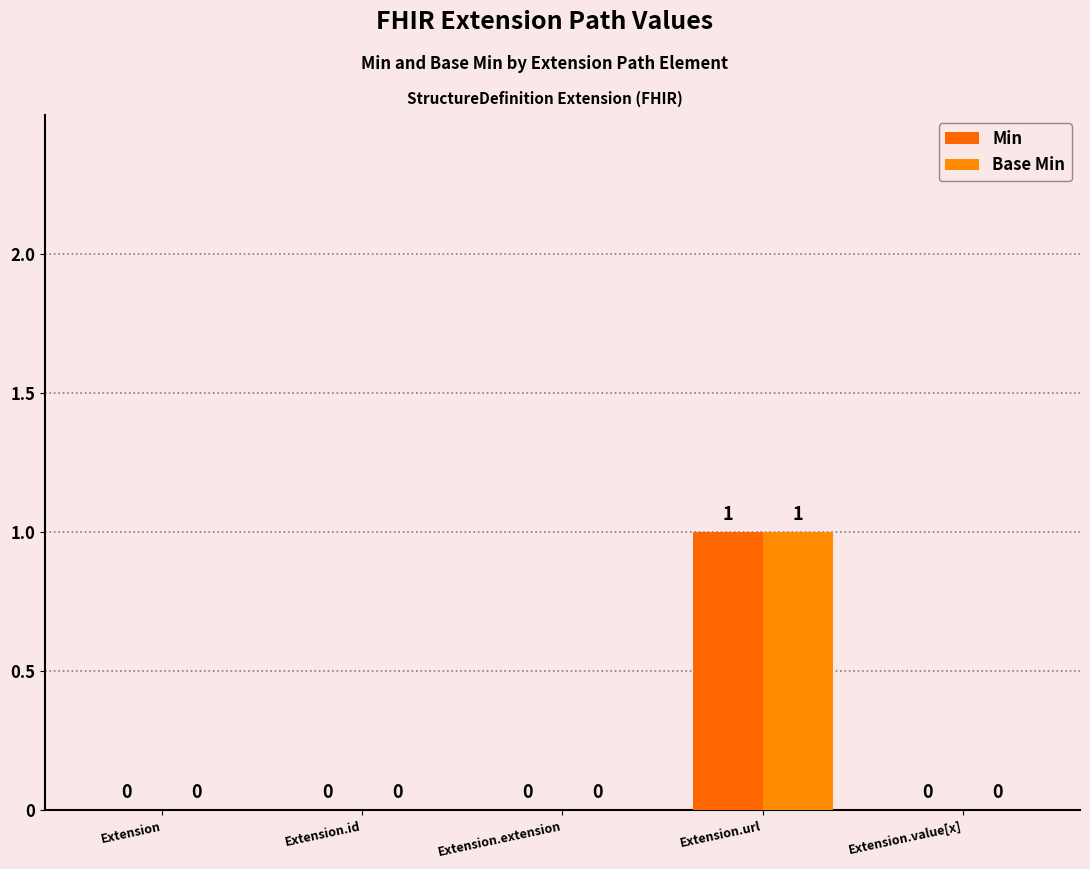

At which category is the sum across all series the highest?

Extension.url